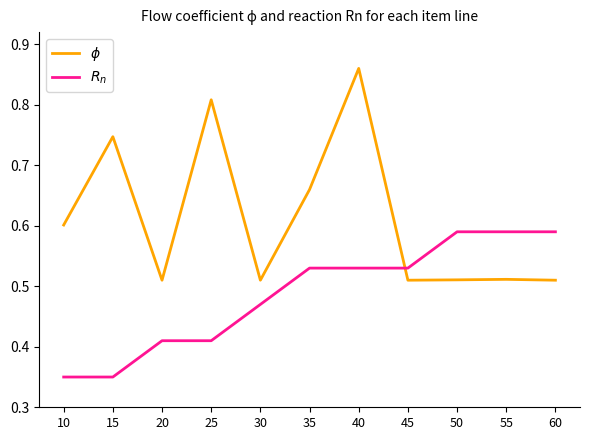

At which category is the sum across all series the highest?

40